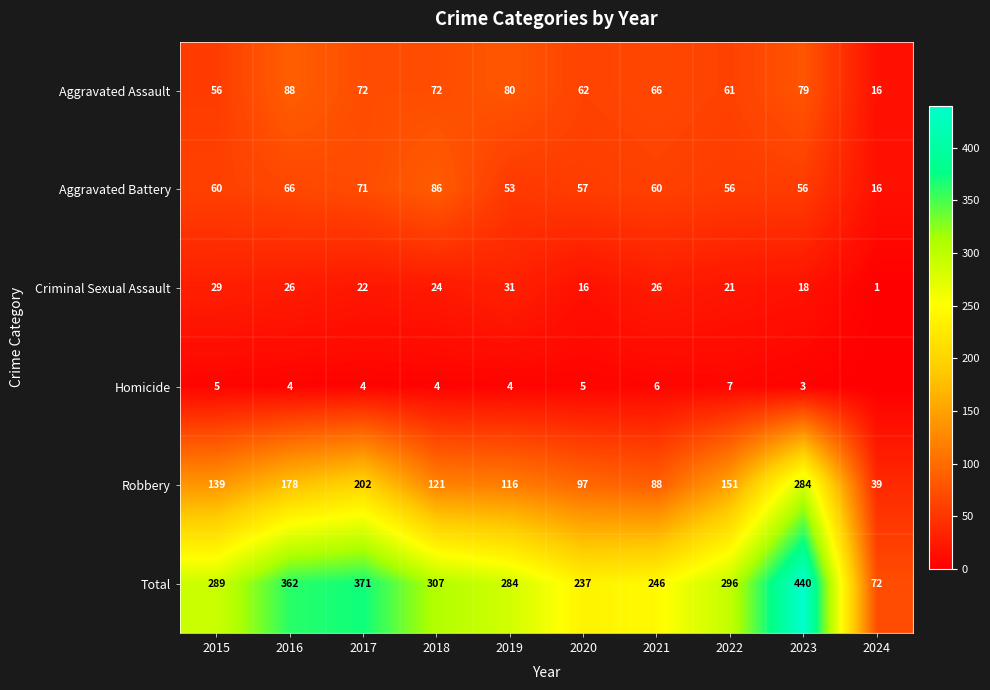

Rank the series at 2019 from lowest to highest value.

Homicide, Criminal Sexual Assault, Aggravated Battery, Aggravated Assault, Robbery, Total